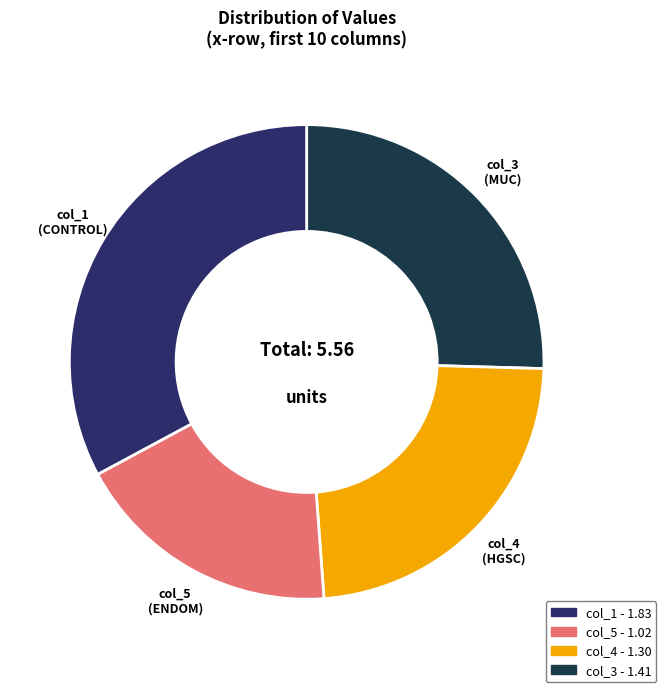

Count the number of slices in the pie.

4